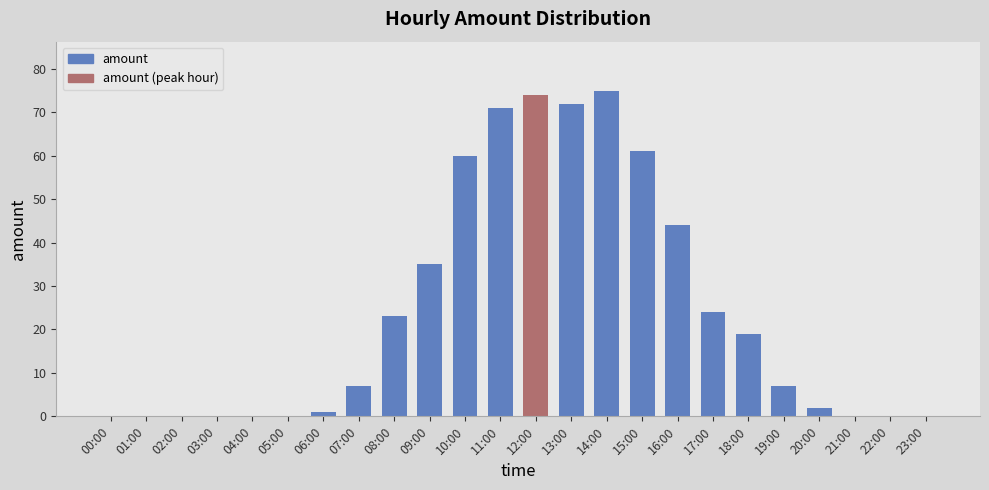

What is the sum of all values?

575